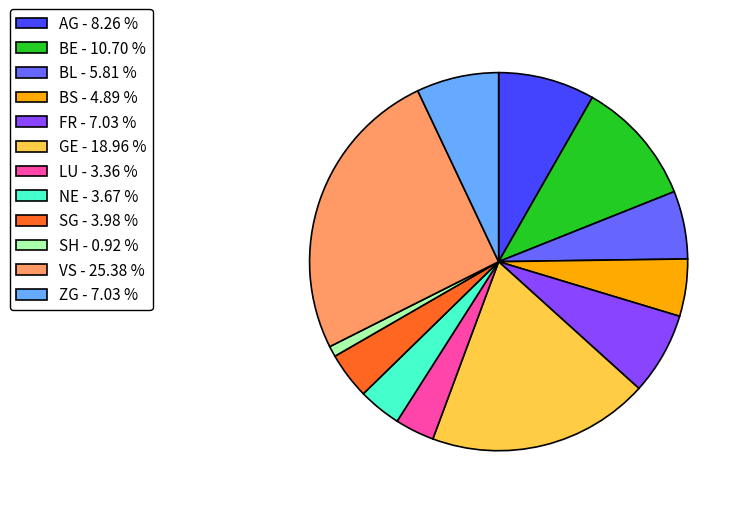

Is the sum of BS - 4.89 % and BL - 5.81 % greater than half?

No